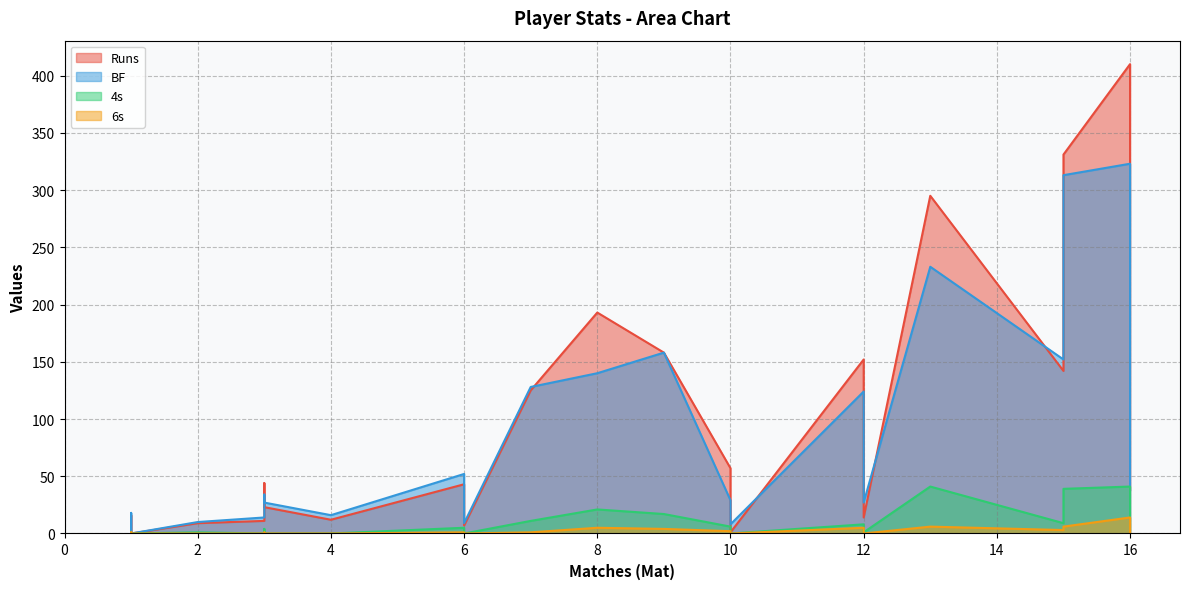

How many lines are shown in the chart?

4